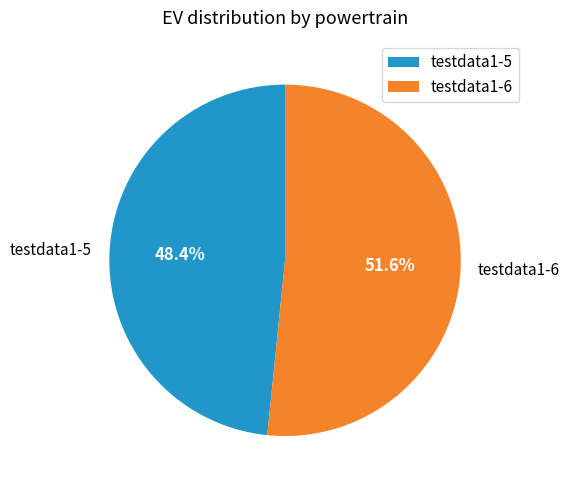

To the nearest percent, what is the difference between the testdata1-5 and testdata1-6 slice percentages?

3%